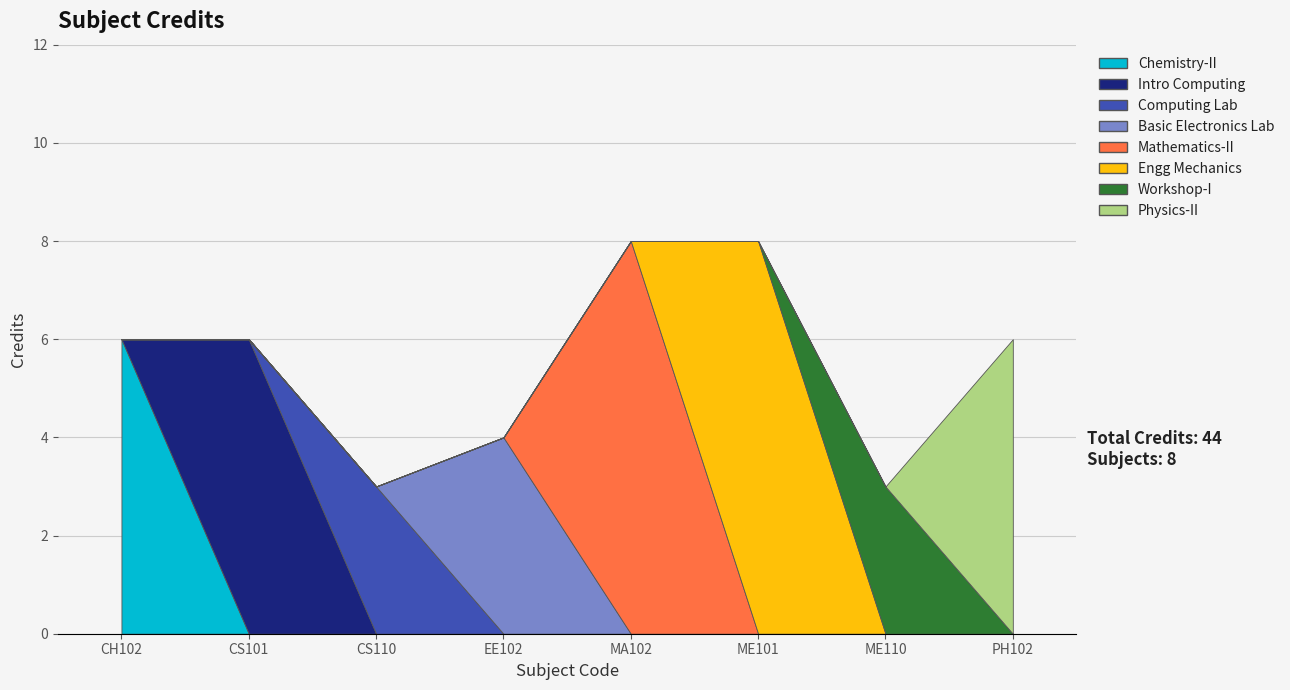

What is the minimum value shown in the chart?

3